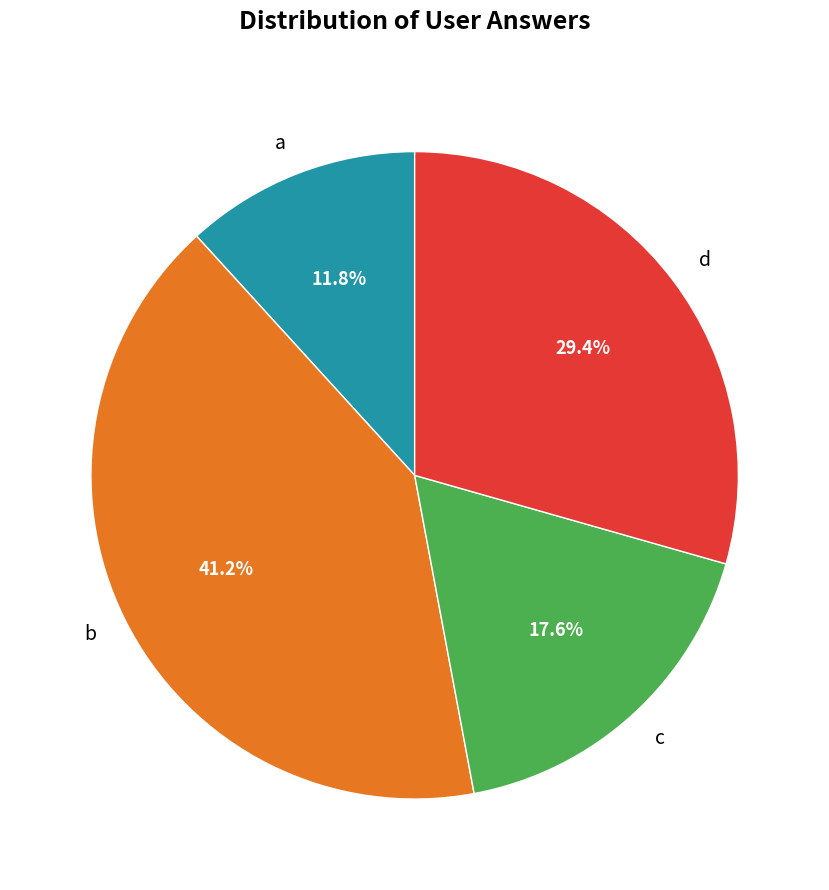

Combined, do c and d account for over 50%?

No